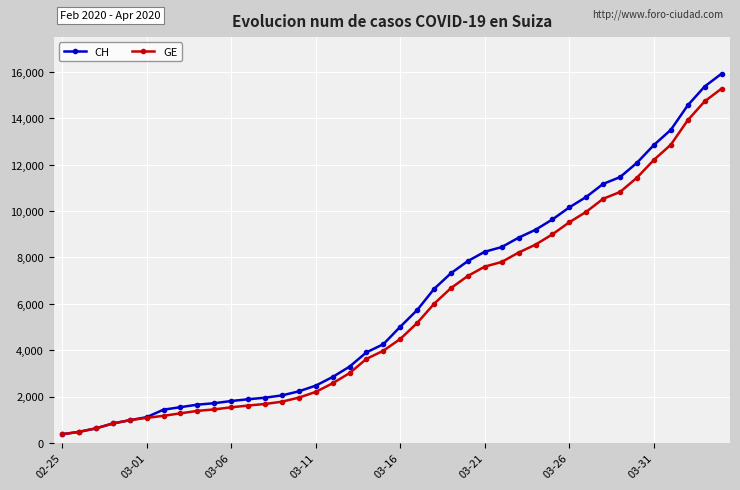

How many lines are shown in the chart?

2